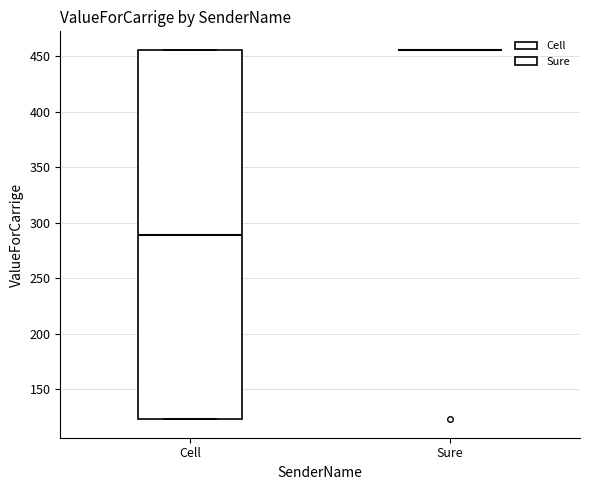

Comparing the boxes themselves (not the whiskers), which one is the tallest?

Cell